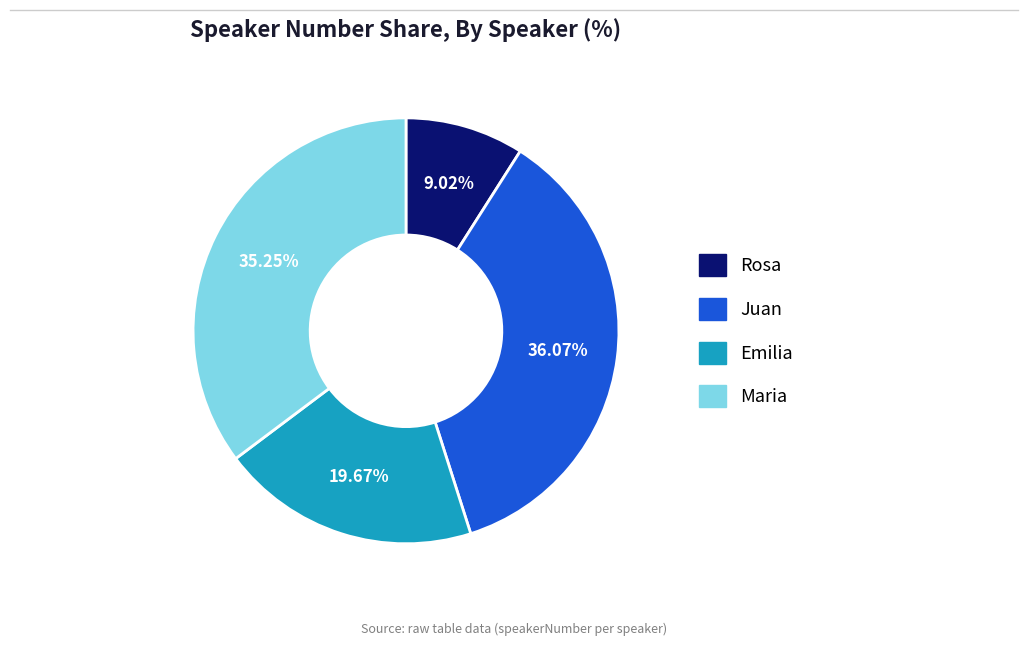

True or false: Maria accounts for 21% of the total.

False